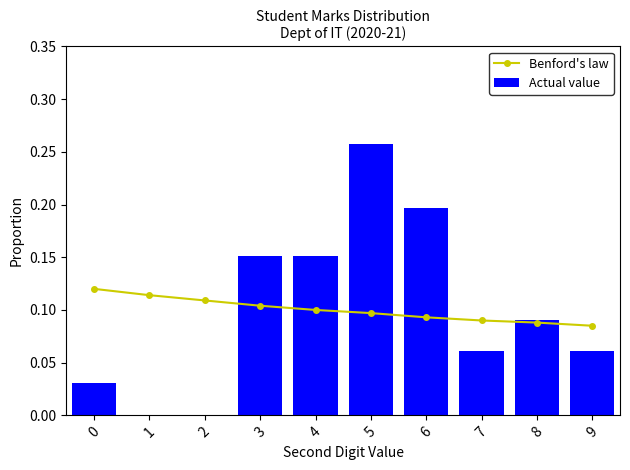

Rank the categories by Actual value value from highest to lowest.

5, 6, 3, 4, 8, 7, 9, 0, 1, 2